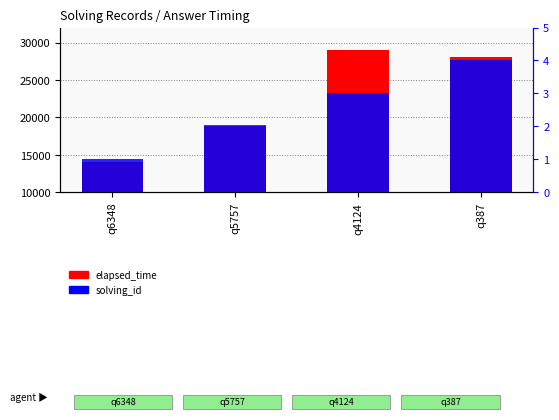

Between q387 and q4124, which is larger?

q4124